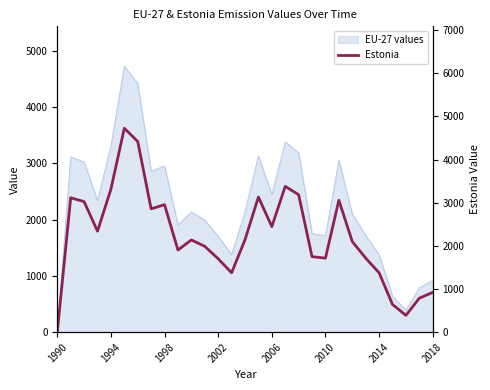

What is the maximum value for EU-27 values?

4724.0